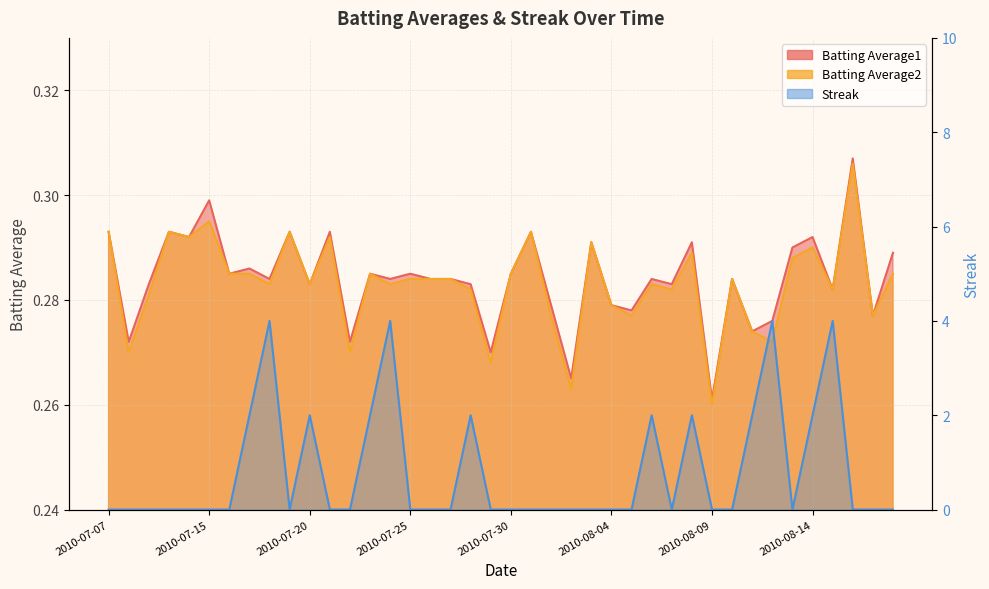

Reading right to left, extract all data points from this chart.

Batting Average1: 0.3	0.3	0.3	0.3	0.3	0.3	0.3	0.3	0.3	0.3	0.3	0.3	0.3	0.3	0.3	0.3	0.3	0.3	0.3	0.3	0.3	0.3	0.3	0.3	0.3	0.3	0.3	0.3	0.3	0.3	0.3	0.3	0.3	0.3	0.3	0.3	0.3	0.3	0.3	0.3
Batting Average2: 0.3	0.3	0.3	0.3	0.3	0.3	0.3	0.3	0.3	0.3	0.3	0.3	0.3	0.3	0.3	0.3	0.3	0.3	0.3	0.3	0.3	0.3	0.3	0.3	0.3	0.3	0.3	0.3	0.3	0.3	0.3	0.3	0.3	0.3	0.3	0.3	0.3	0.3	0.3	0.3
Streak: 0.0	0.0	0.0	4.0	2.0	0.0	4.0	2.0	0.0	0.0	2.0	0.0	2.0	0.0	0.0	0.0	0.0	0.0	0.0	0.0	0.0	2.0	0.0	0.0	0.0	4.0	2.0	0.0	0.0	2.0	0.0	4.0	2.0	0.0	0.0	0.0	0.0	0.0	0.0	0.0